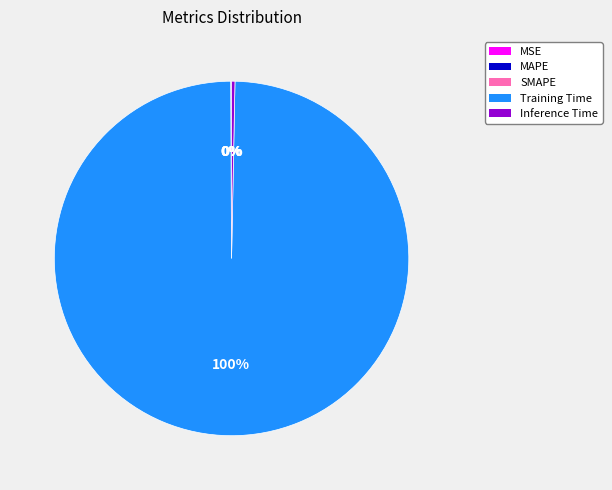

What is the largest slice in the pie chart?

Training Time